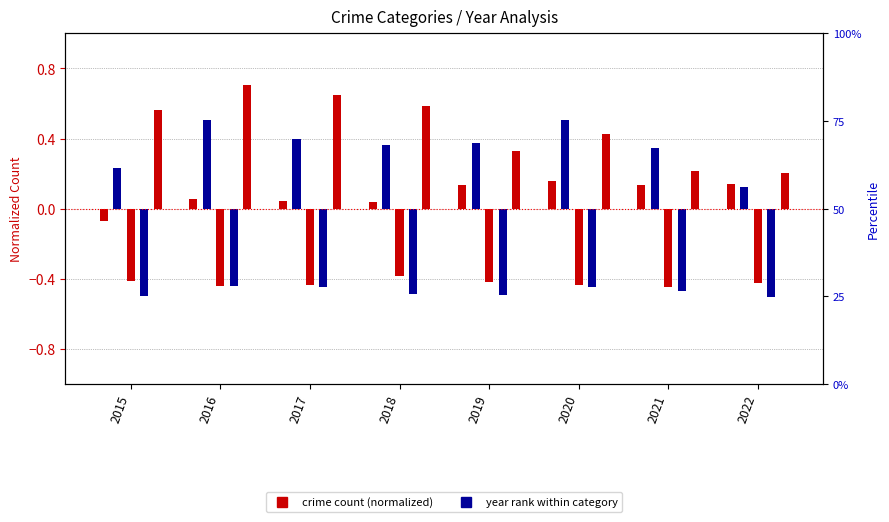

At which label is Homicide closest to 0?

2016